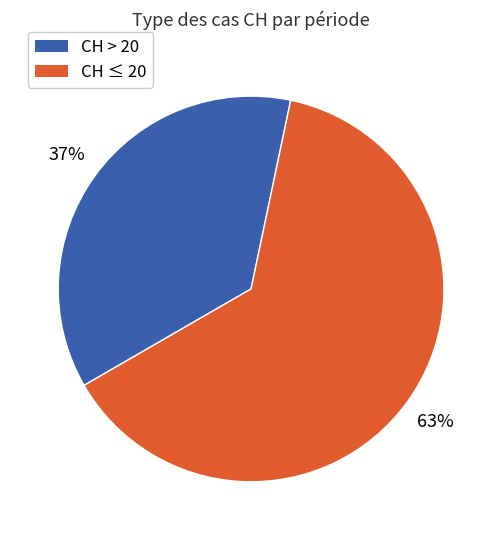

Is it true that CH > 20 is 28% of the pie?

False